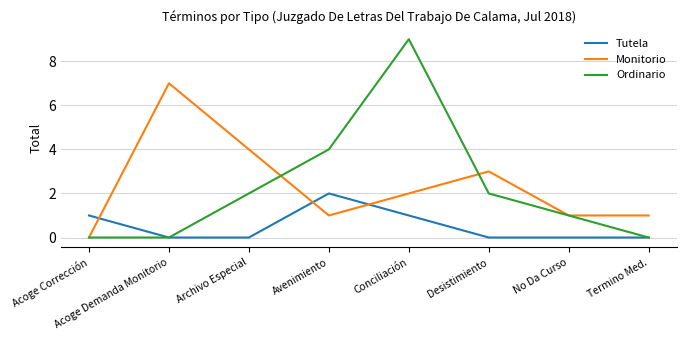

Which series has the largest total across all categories?

Monitorio